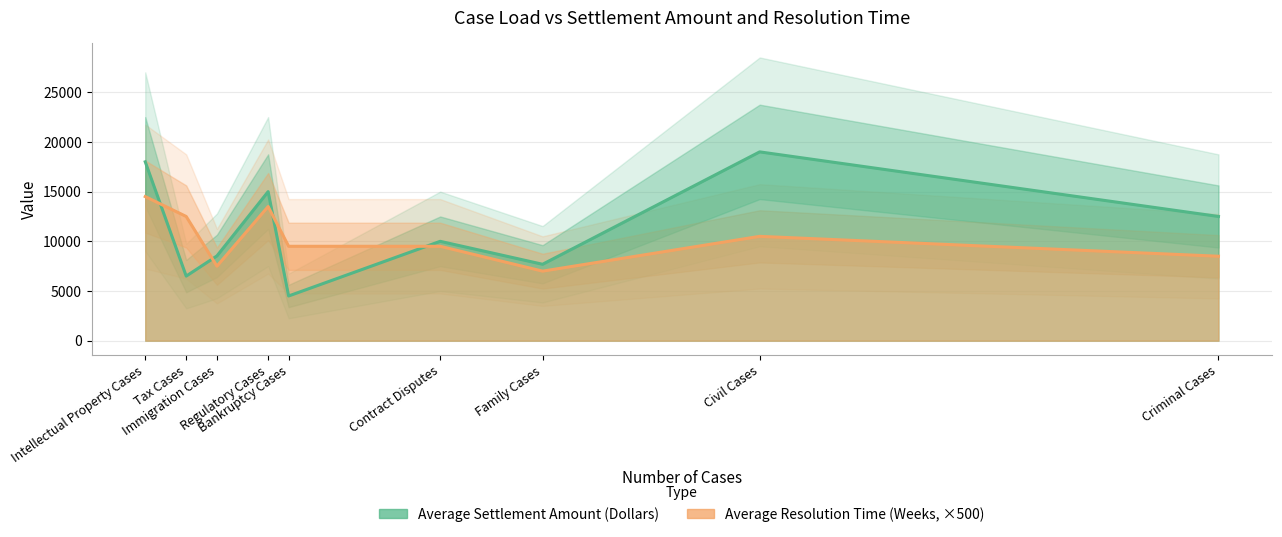

What is the maximum value shown in the chart?

19000